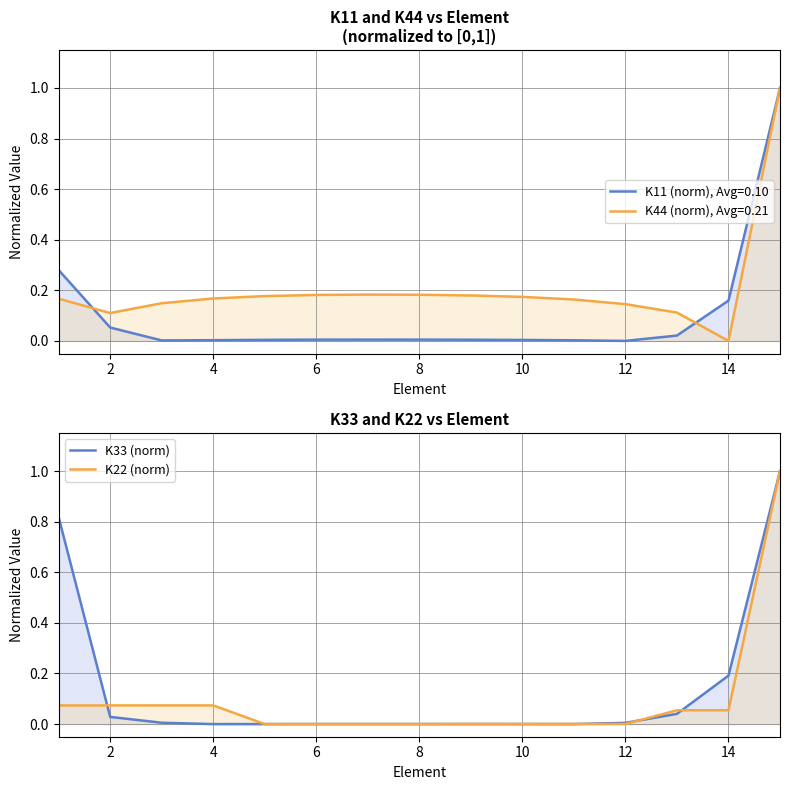

How many values in K22 (norm) are above zero?

11